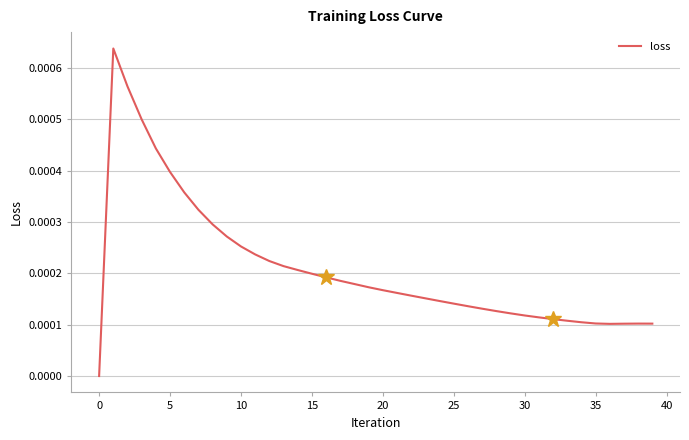

How many categories are shown in the chart?

40